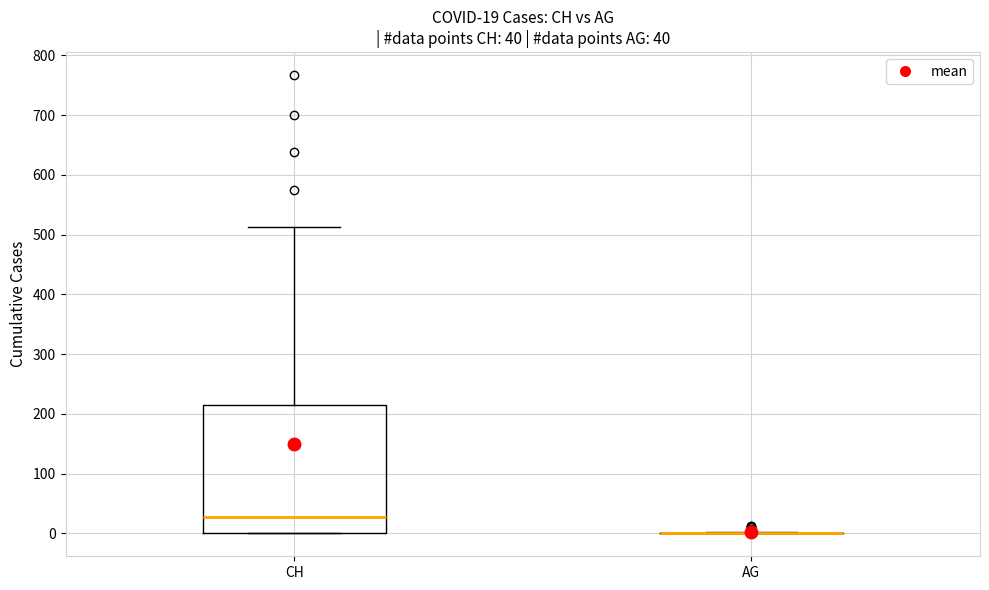

Comparing the boxes themselves (not the whiskers), which one is the tallest?

CH